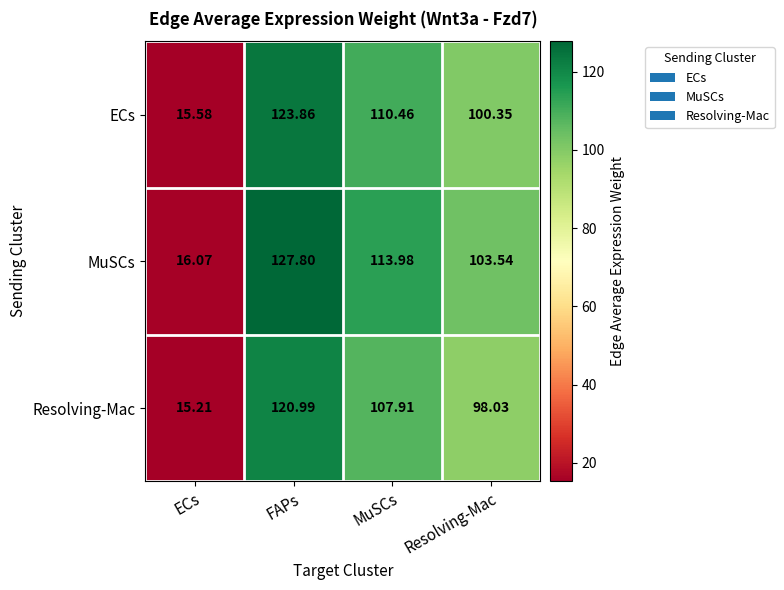

Rank the series at MuSCs from highest to lowest value.

MuSCs, ECs, Resolving-Mac